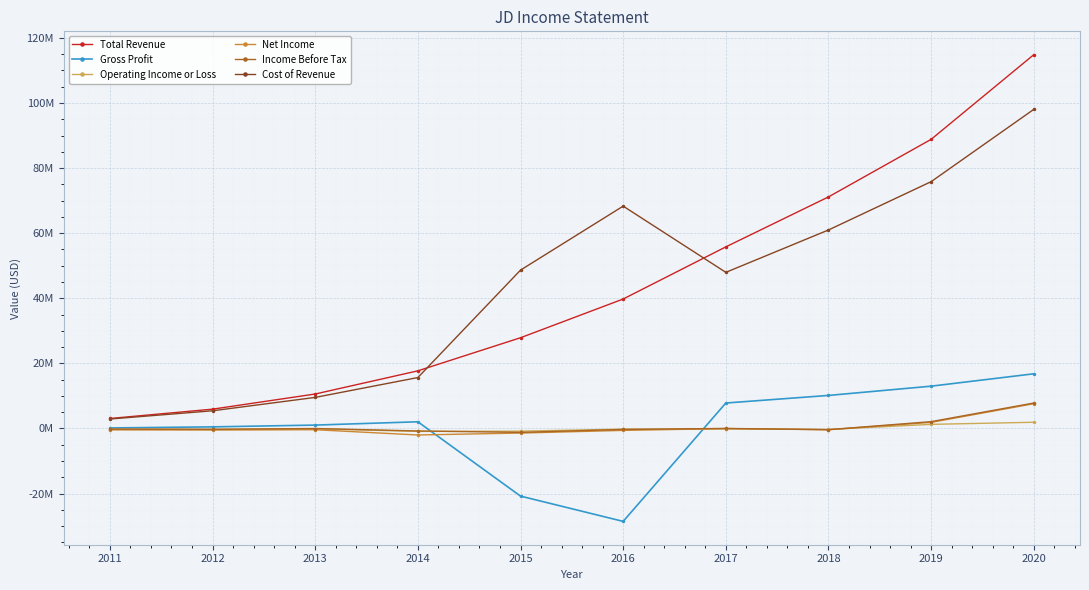

What is the sum of all Total Revenue values?

435561800